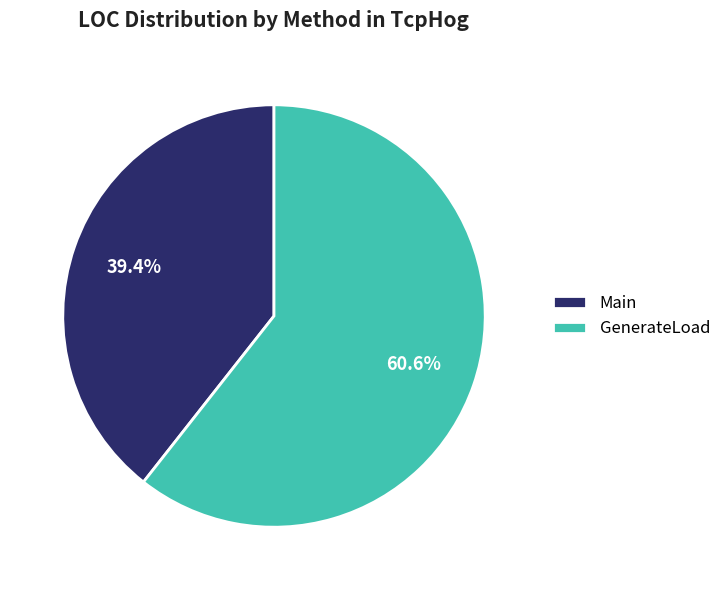

What portion of the pie excludes GenerateLoad?

39.4%